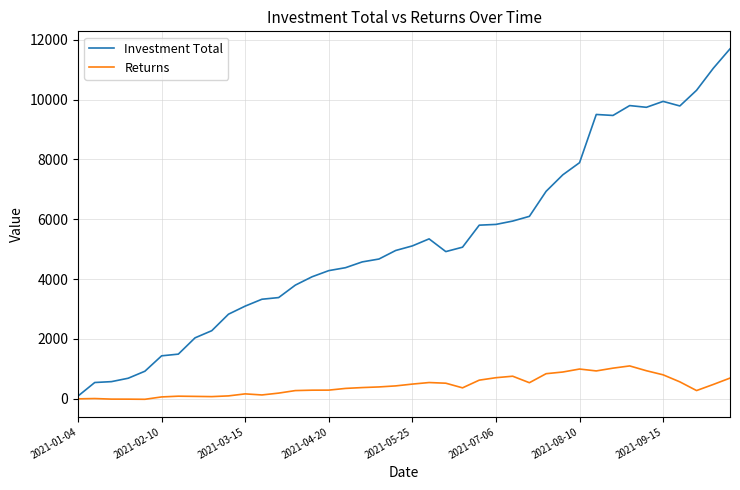

List the series in order of their peak value, highest first.

Investment Total, Returns